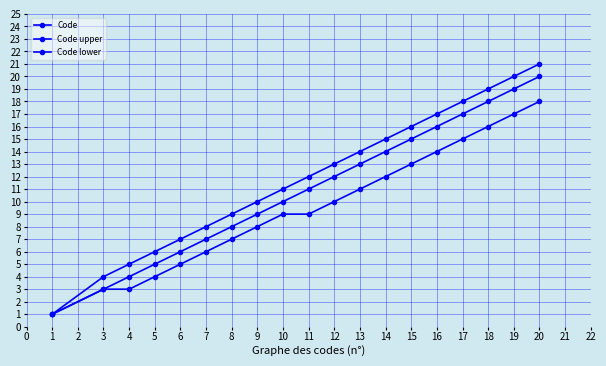

List the series in order of their overall mean, lowest first.

Code lower, Code, Code upper